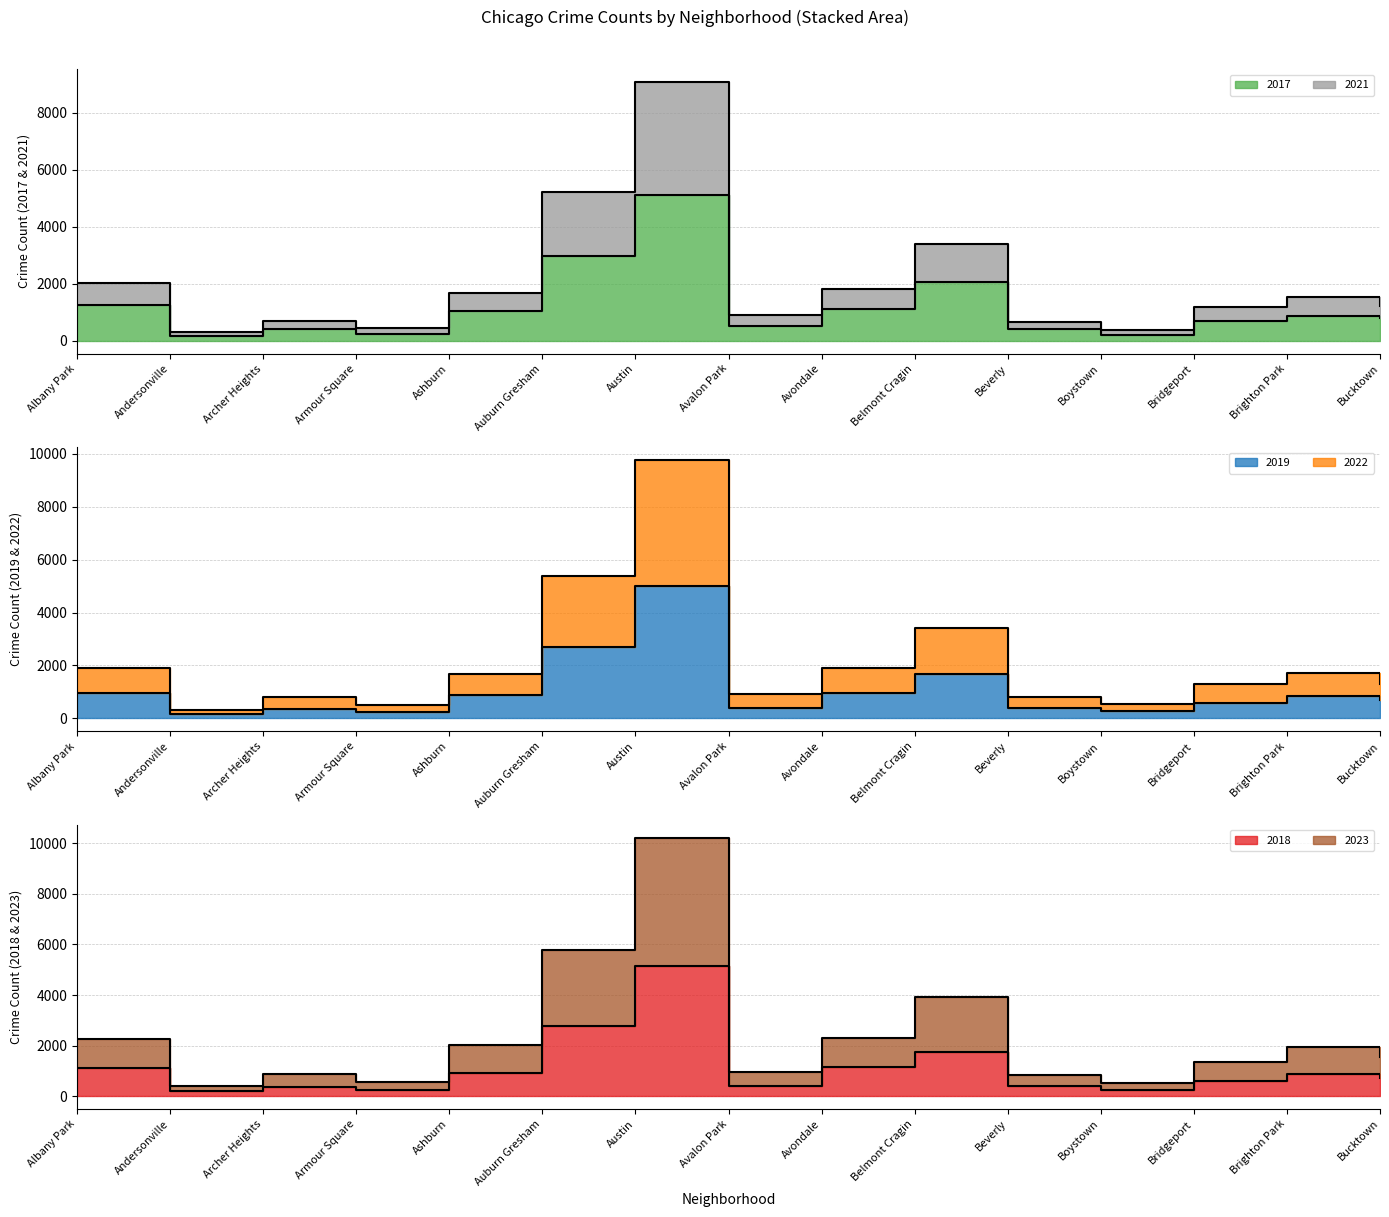

Where is the first local minimum for 2017?

Andersonville